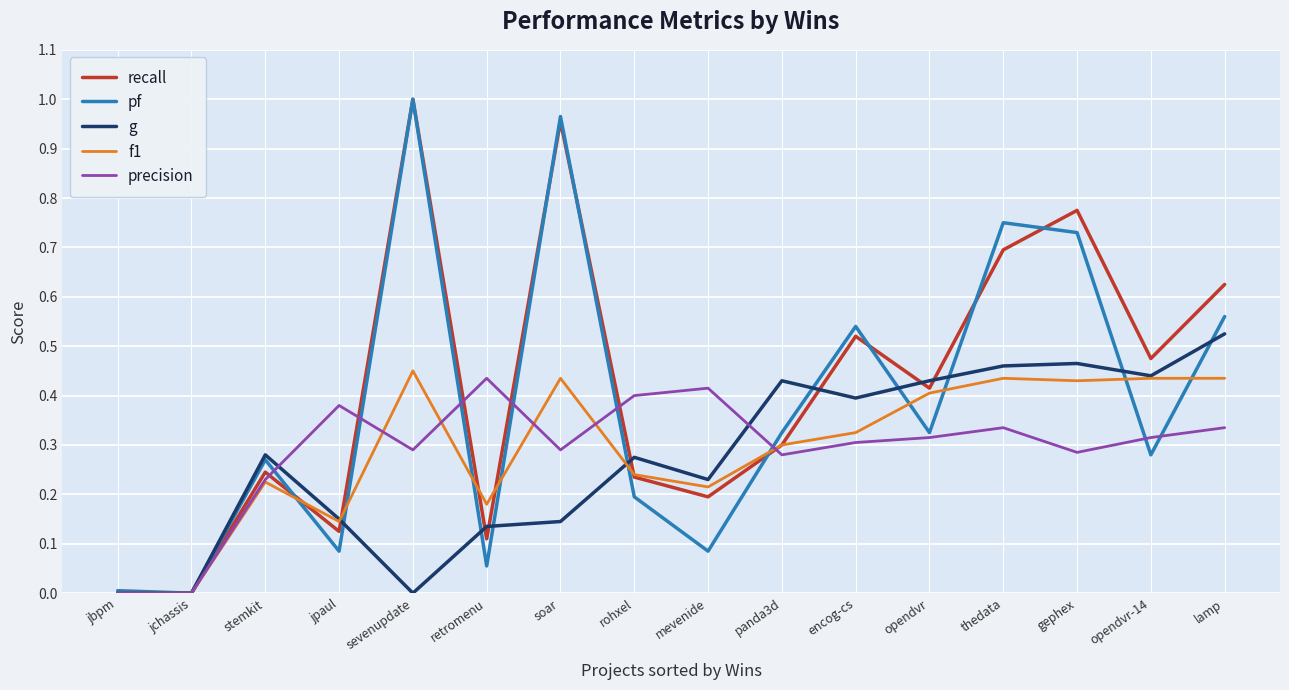

How many interior local peaks does the recall series have?

5